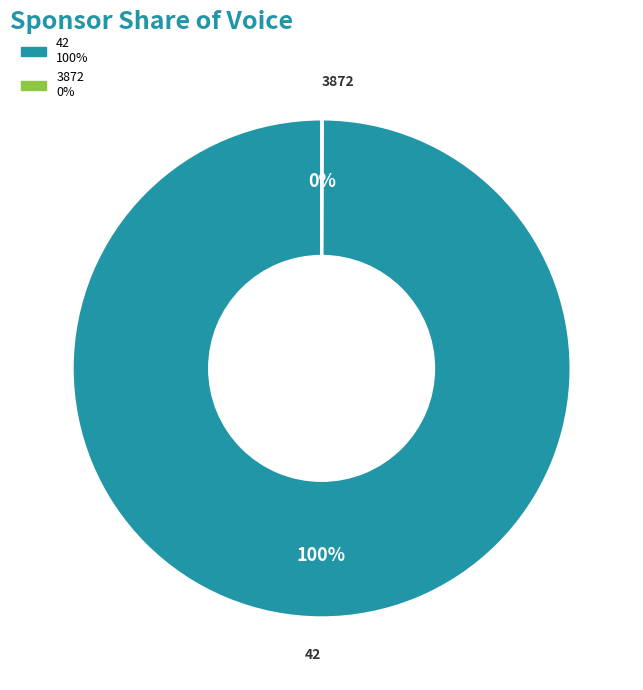

To the nearest percent, what is the average slice percentage?

50%